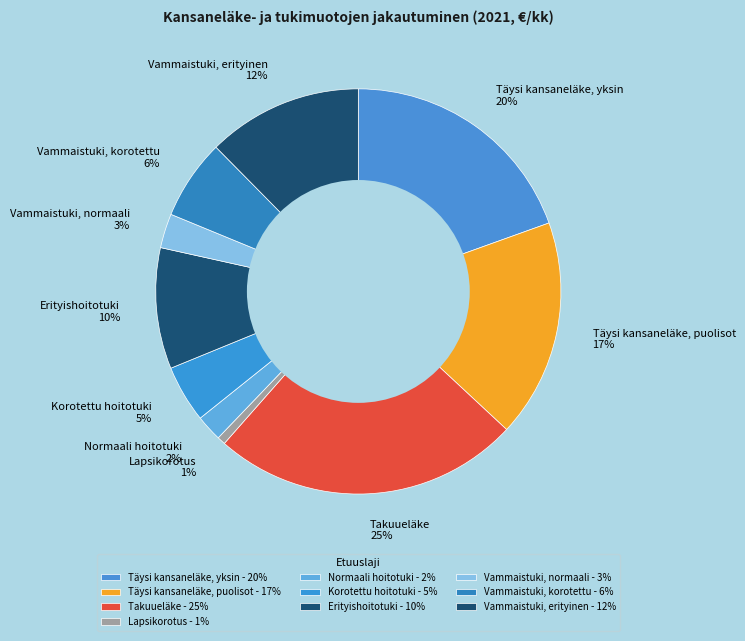

To the nearest percent, what portion does Korotettu hoitotuki represent?

5%